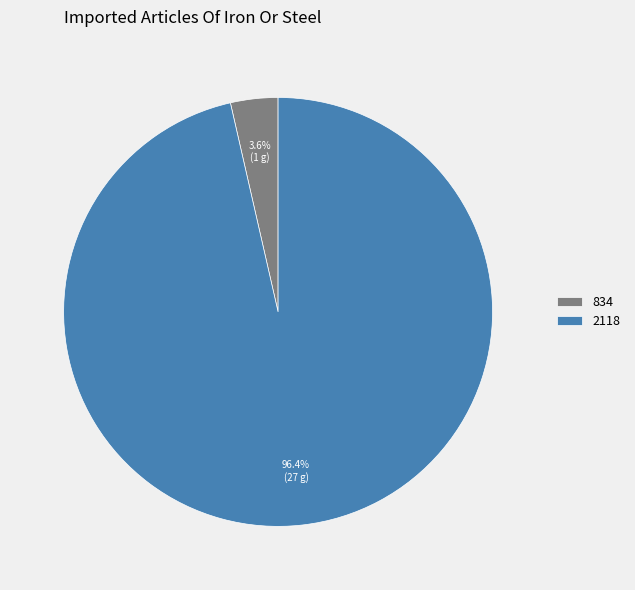

Rank the categories by value from highest to lowest.

2118, 834